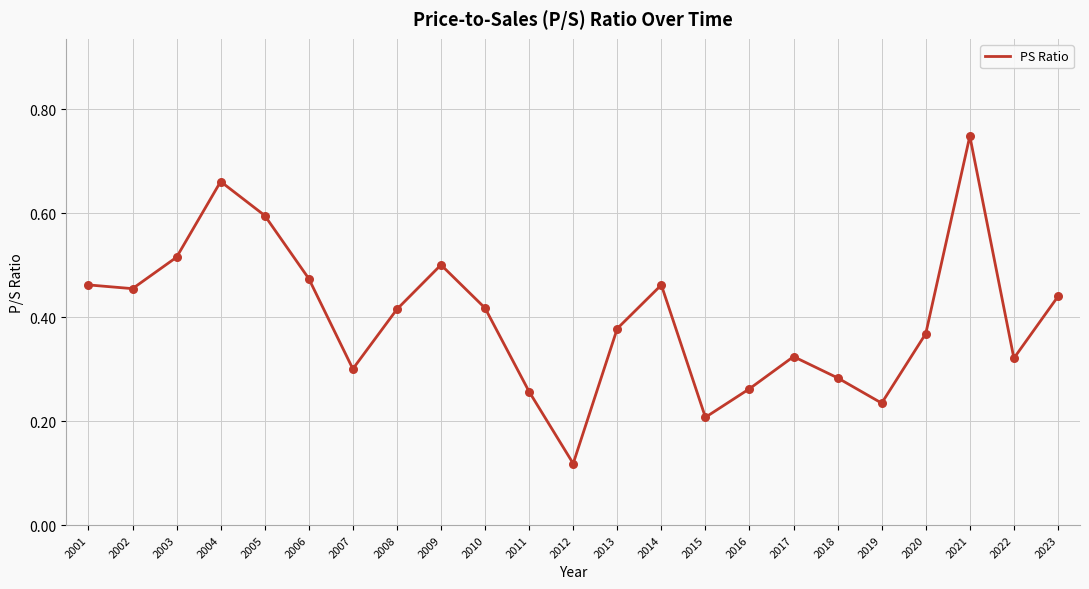

What is the change in value from 2019 to 2022?

+0.1